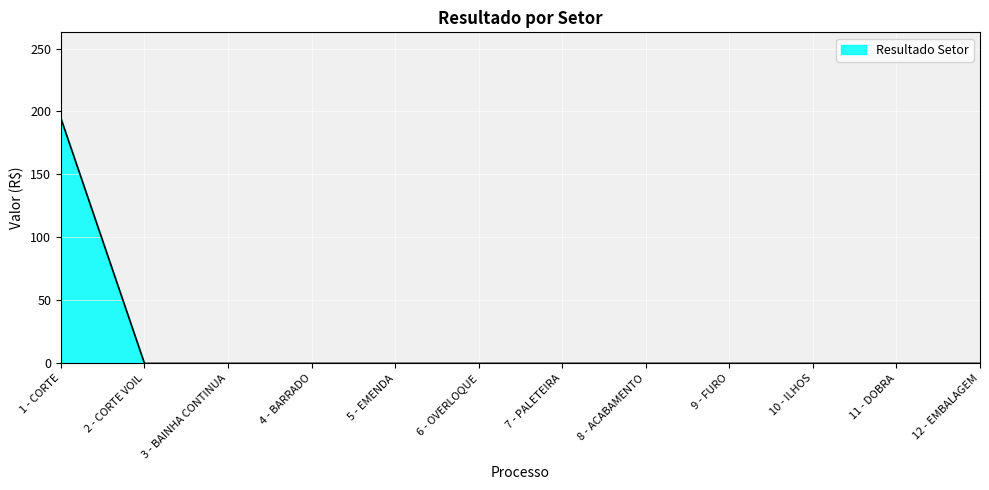

Which category has the highest value across all series?

1 - CORTE